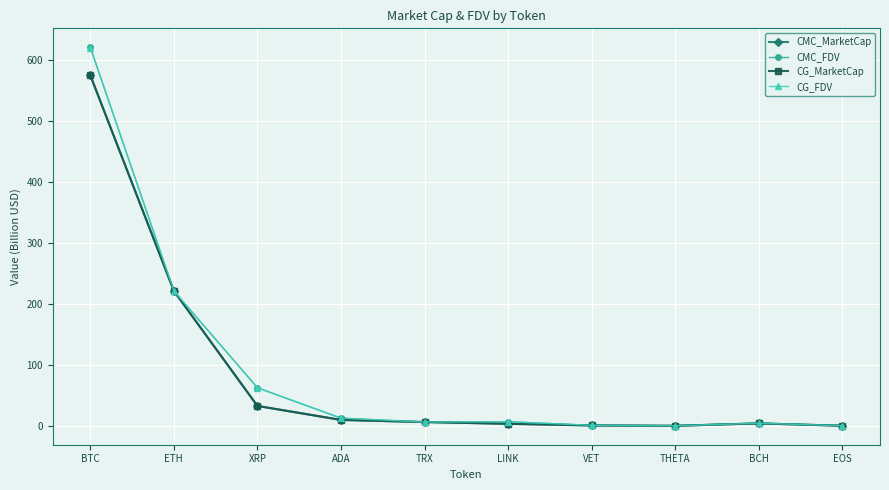

Between ADA and EOS, which series saw the biggest shift?

CMC_FDV